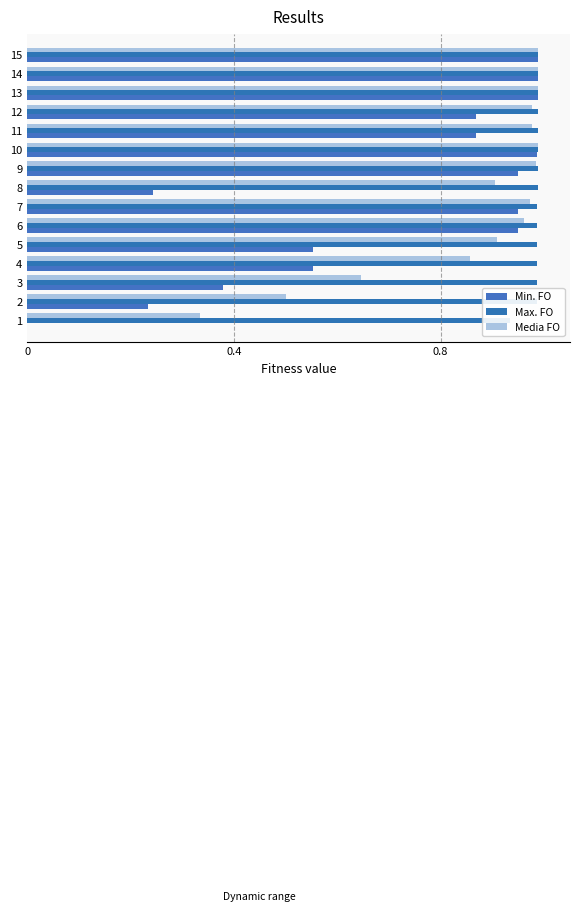

At which category is the sum across all series the highest?

14